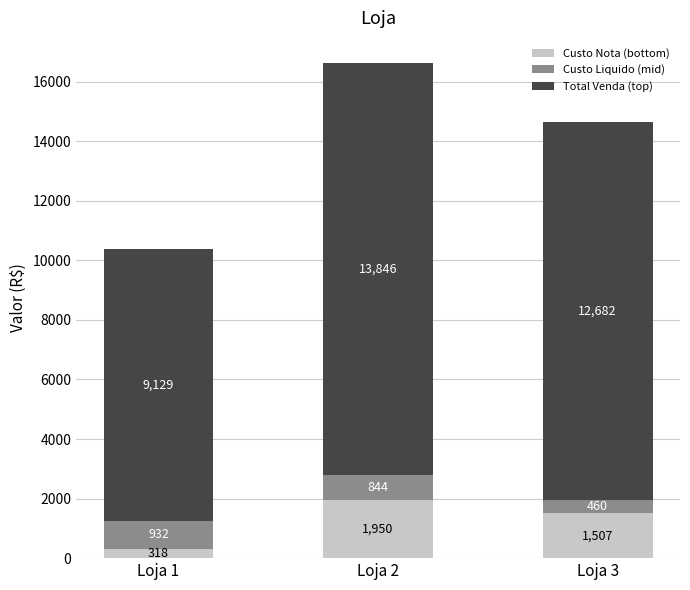

At which category is the sum across all series the highest?

Loja 2